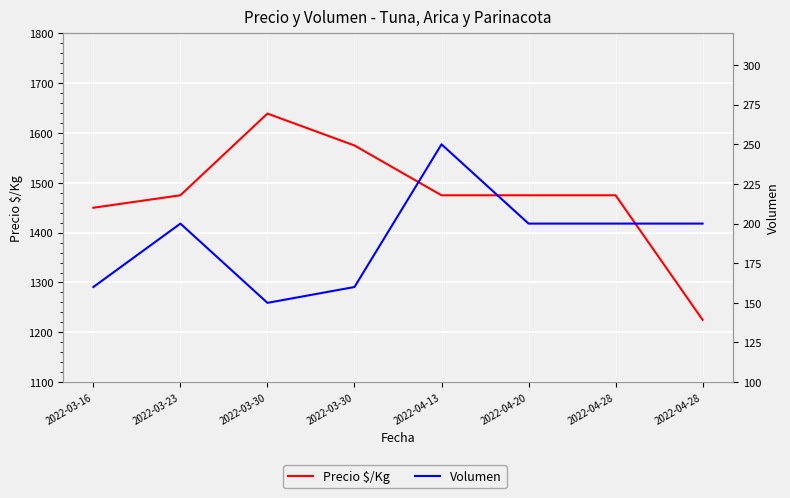

What is the sum of the Volumen values at 2022-03-30 and 2022-04-28?

360